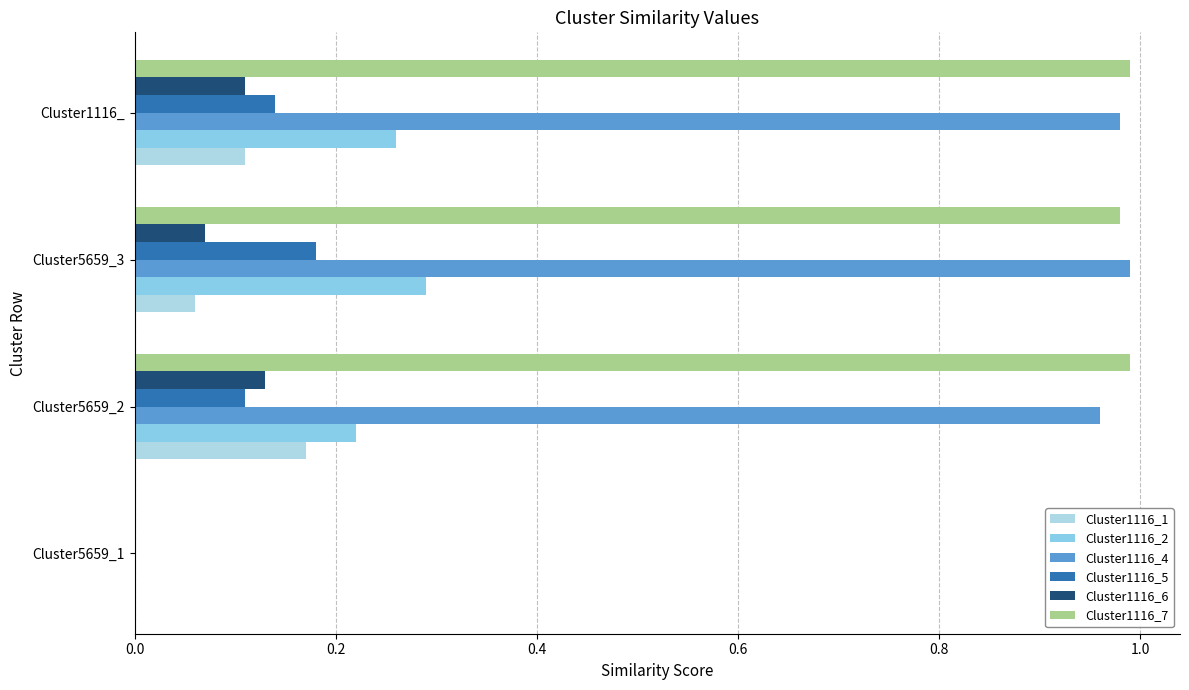

How many values in the Cluster1116_1 series exceed 0?

3